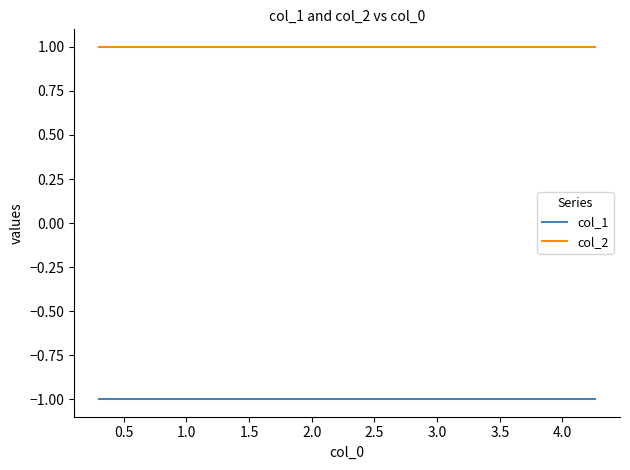

At how many categories does at least one series exceed 0?

10